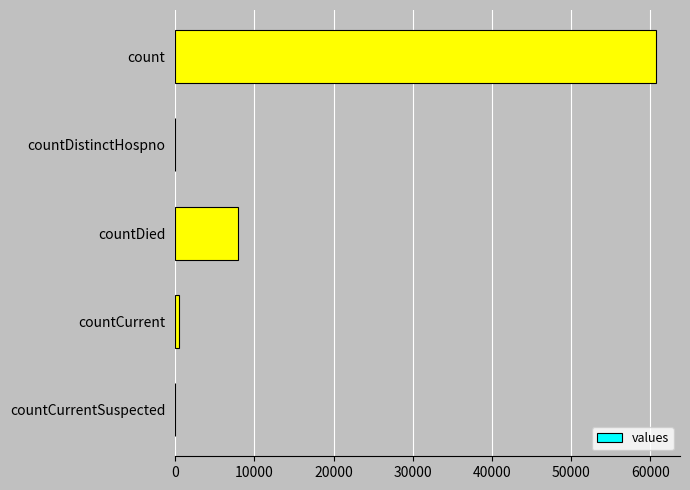

Between countDistinctHospno and count, which is larger?

count